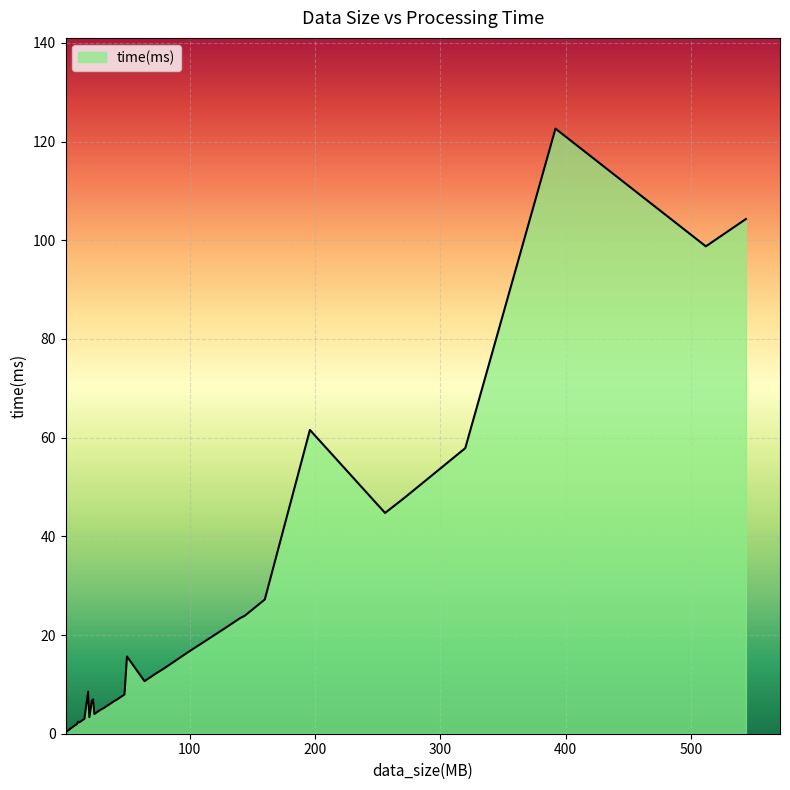

What is the maximum value shown in the chart?

122.6